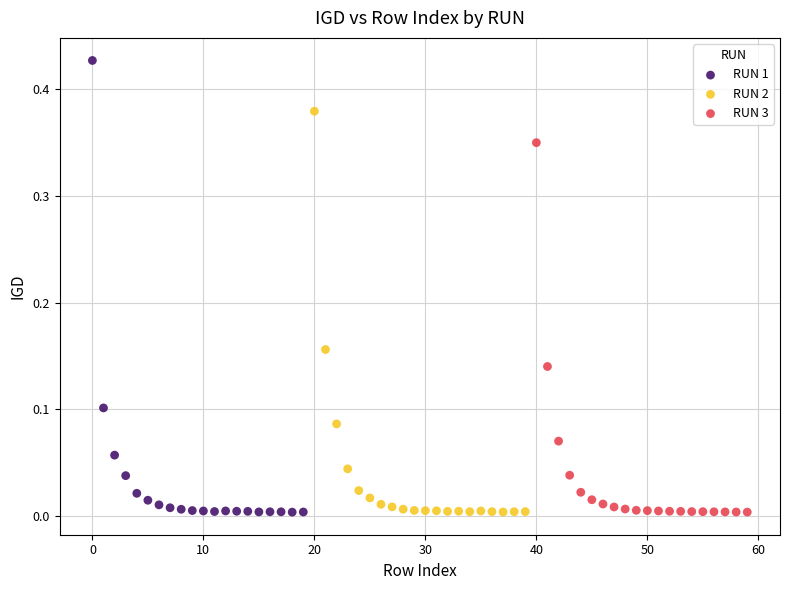

Which series contains the highest Y value?

RUN 1